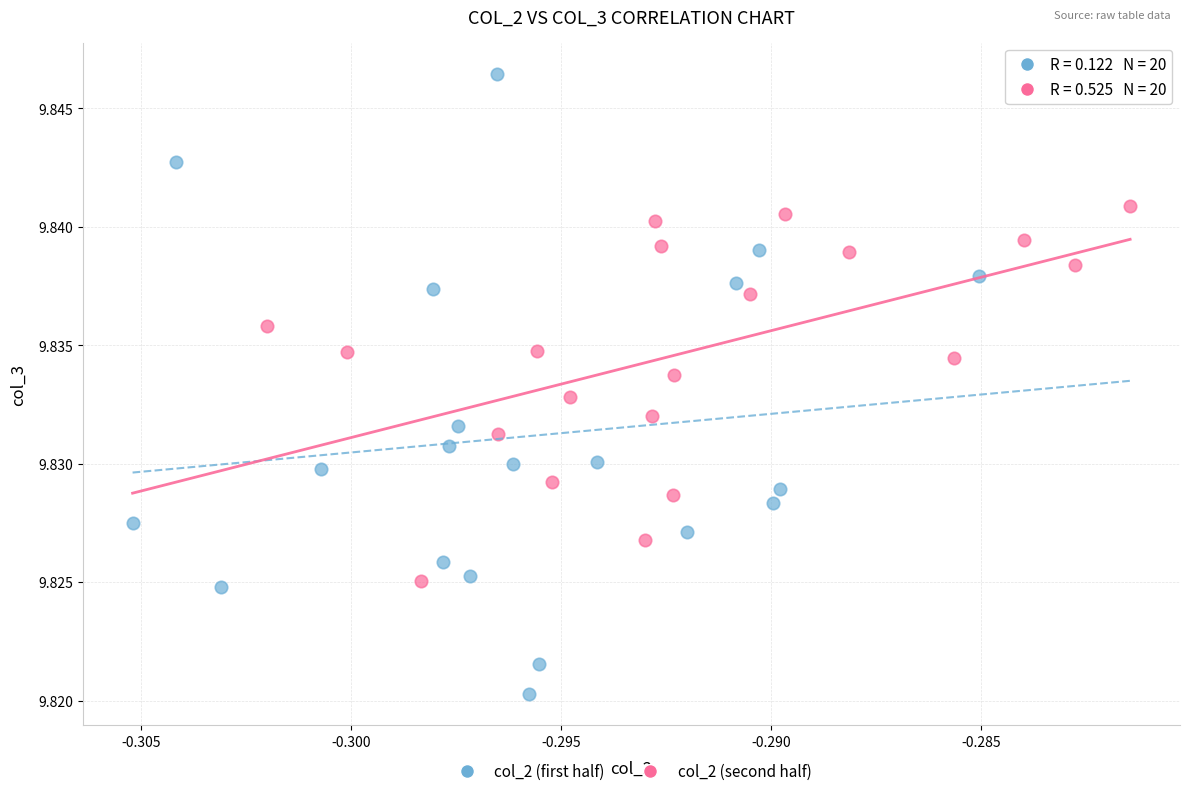

Which series contains the lowest Y value?

col_2 (first half)